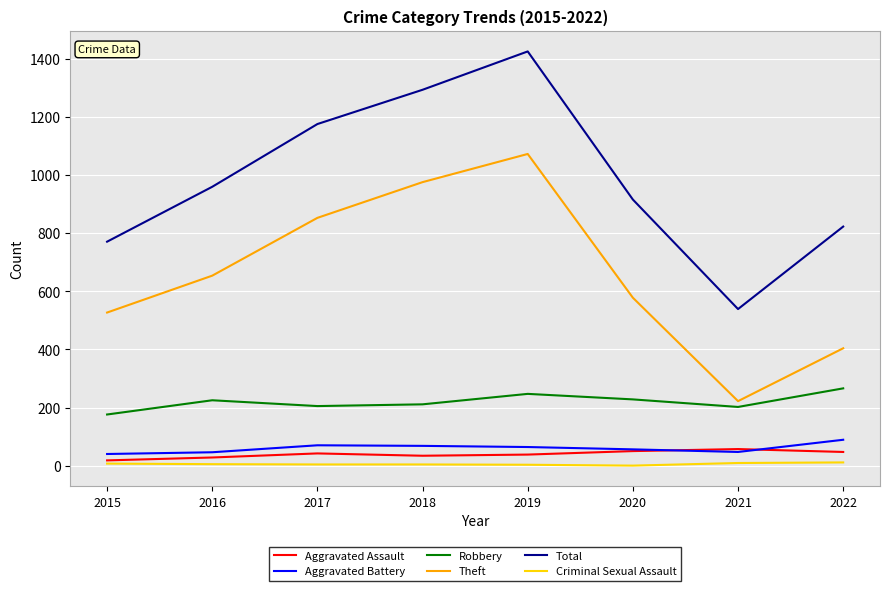

The Criminal Sexual Assault series shows 9 at 2021. True or false?

True